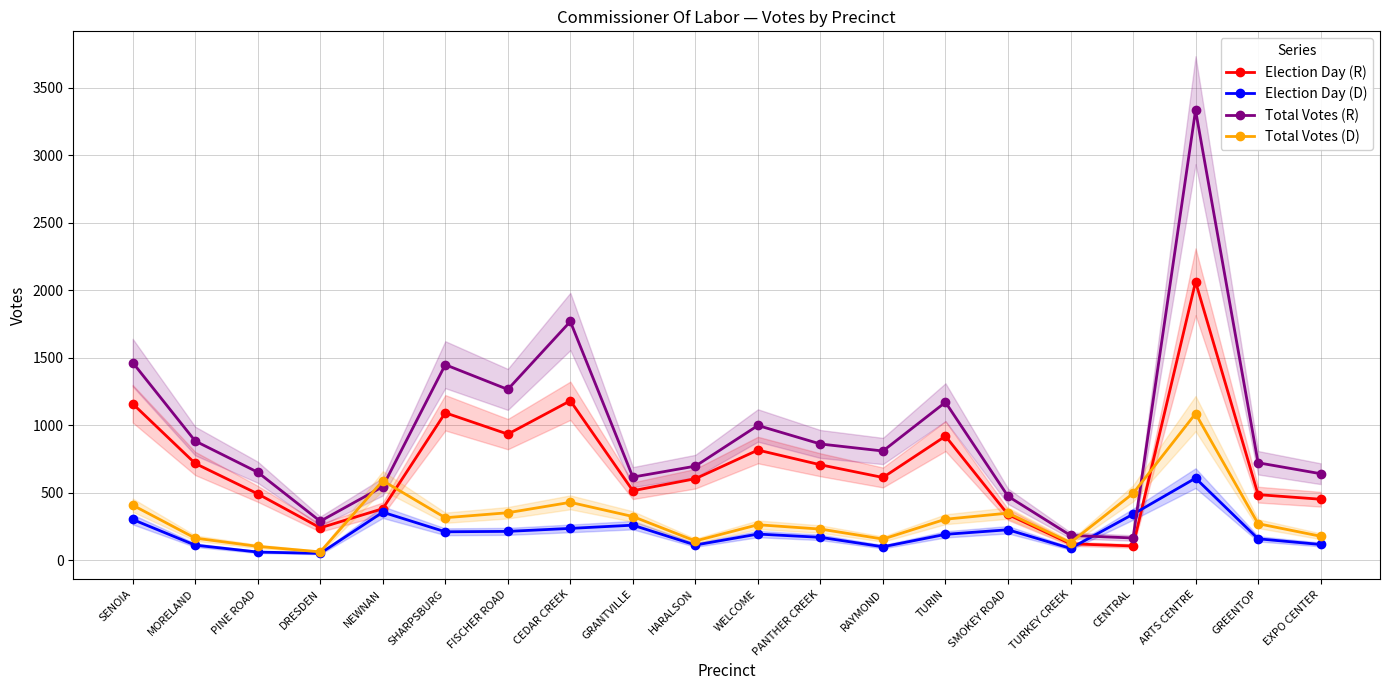

Rank the categories by Total Votes (R) value from highest to lowest.

ARTS CENTRE, CEDAR CREEK, SENOIA, SHARPSBURG, FISCHER ROAD, TURIN, WELCOME, MORELAND, PANTHER CREEK, RAYMOND, GREENTOP, HARALSON, PINE ROAD, EXPO CENTER, GRANTVILLE, NEWNAN, SMOKEY ROAD, DRESDEN, TURKEY CREEK, CENTRAL